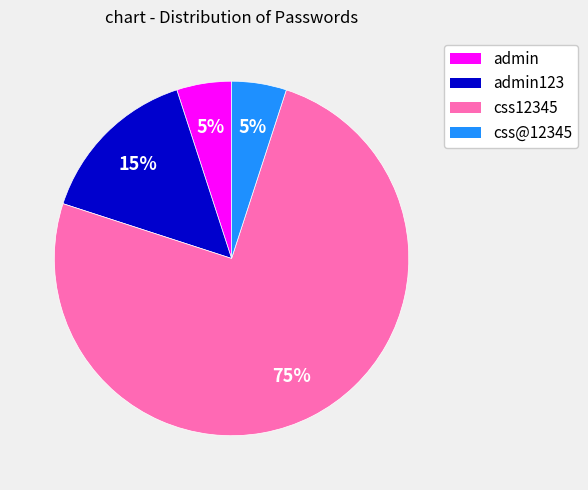

To the nearest percent, what percentage of the pie is css12345?

75%